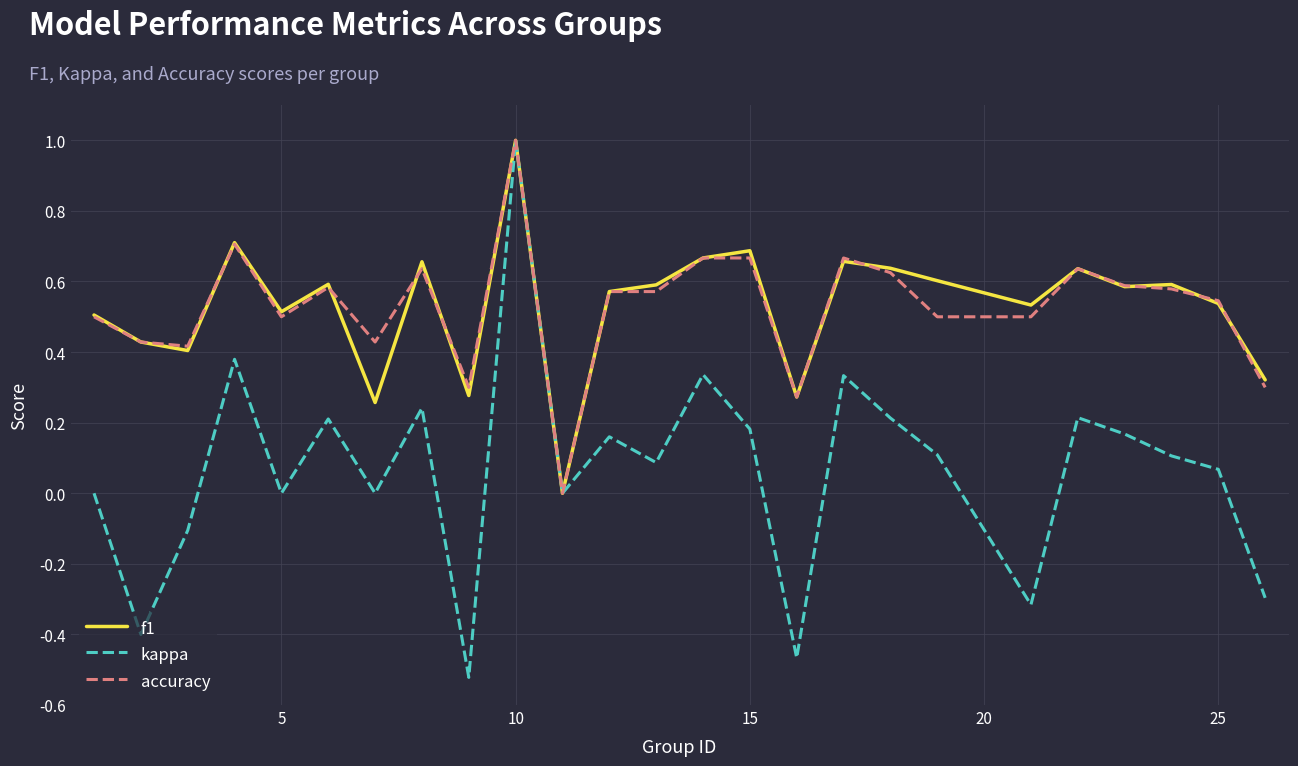

What is the highest value of the kappa series?

1.0